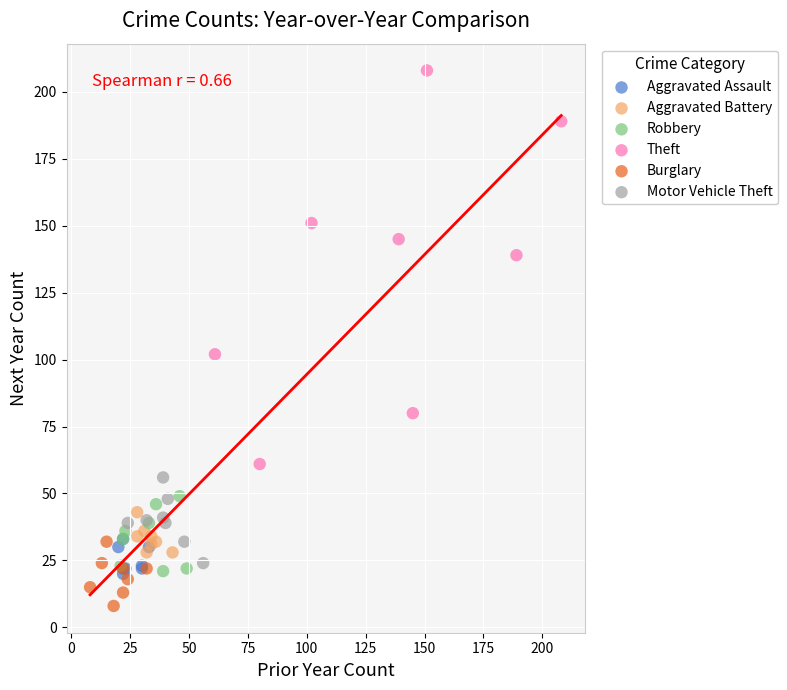

Which series contains the lowest Y value?

Burglary